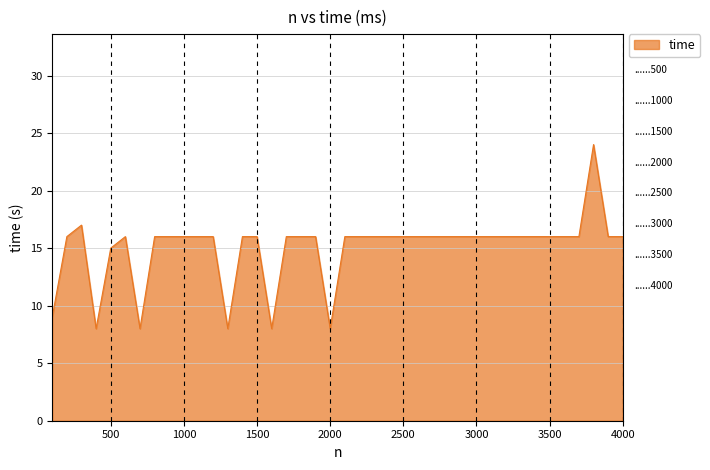

What is the difference between the maximum and minimum values?

16